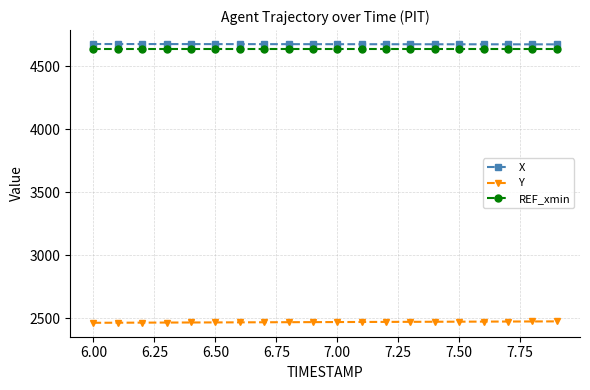

What is the smallest value displayed?

2465.1